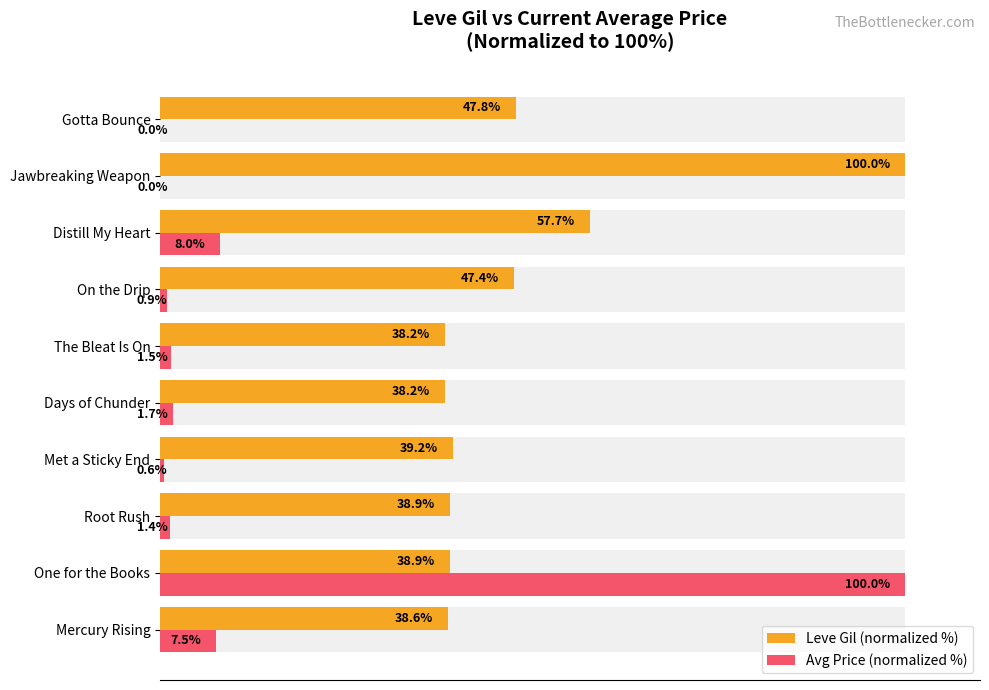

What are all the series names shown in the legend?

Leve Gil (normalized %), Avg Price (normalized %)